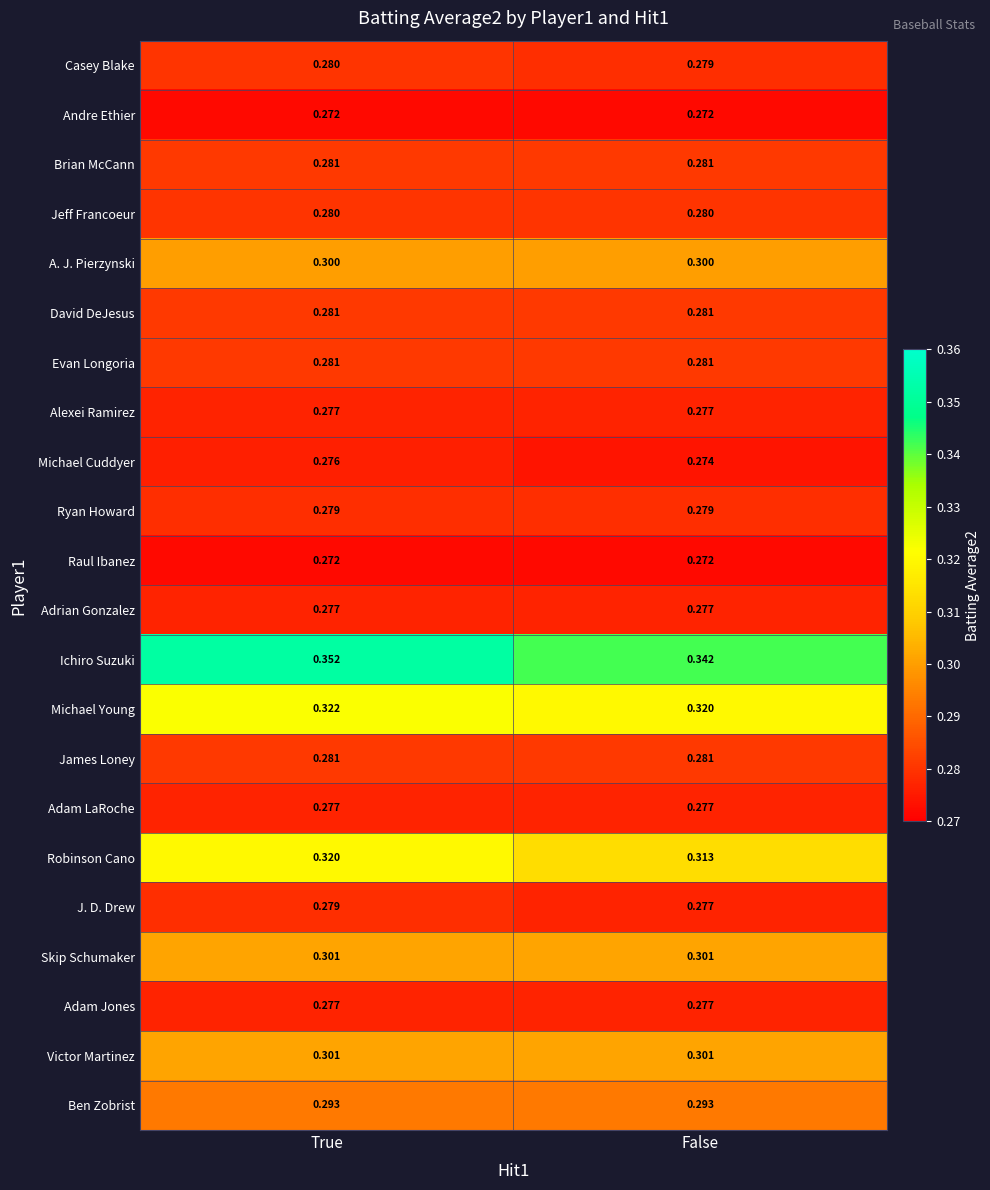

Which series has the largest total across all categories?

Ichiro Suzuki